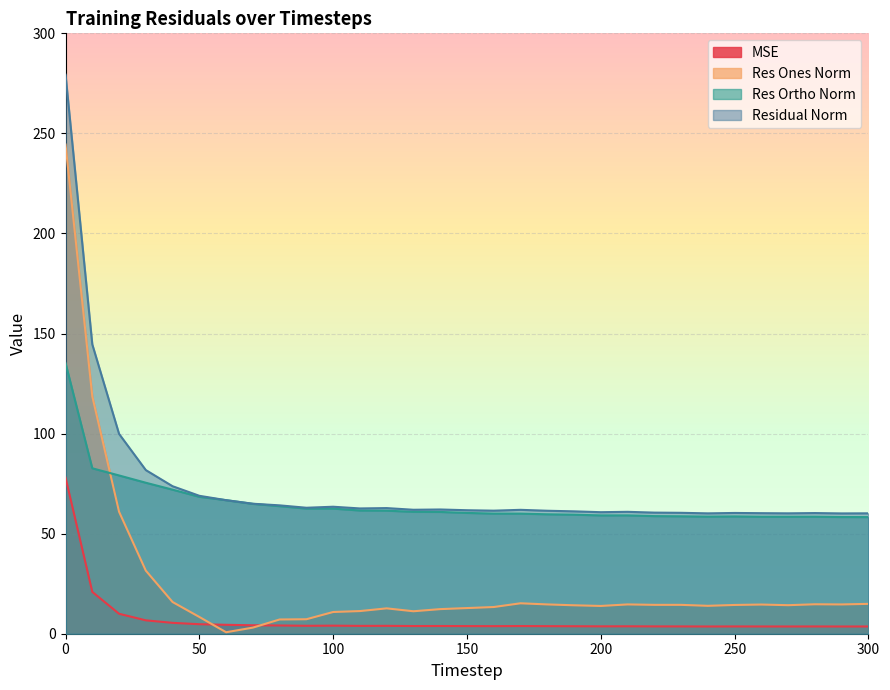

What is the difference between the highest and lowest values at 160?

57.7